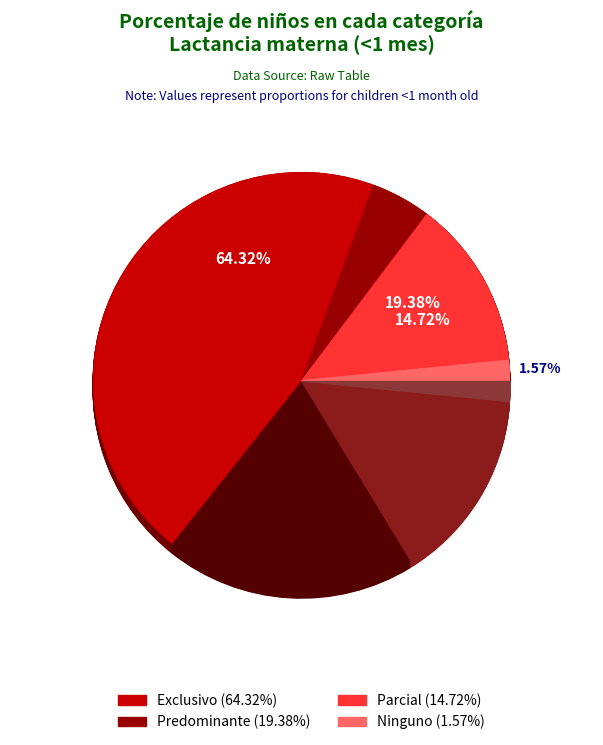

To the nearest percent, what portion does Ninguno represent?

2%